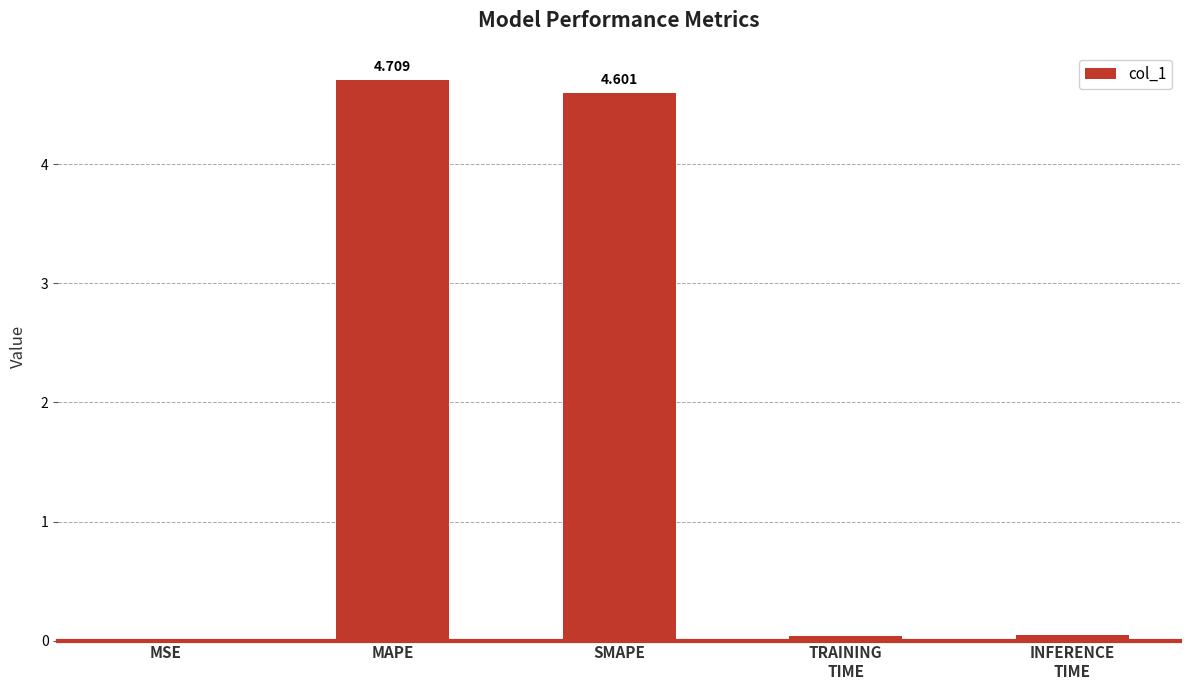

Which category has the highest value across all series?

MAPE